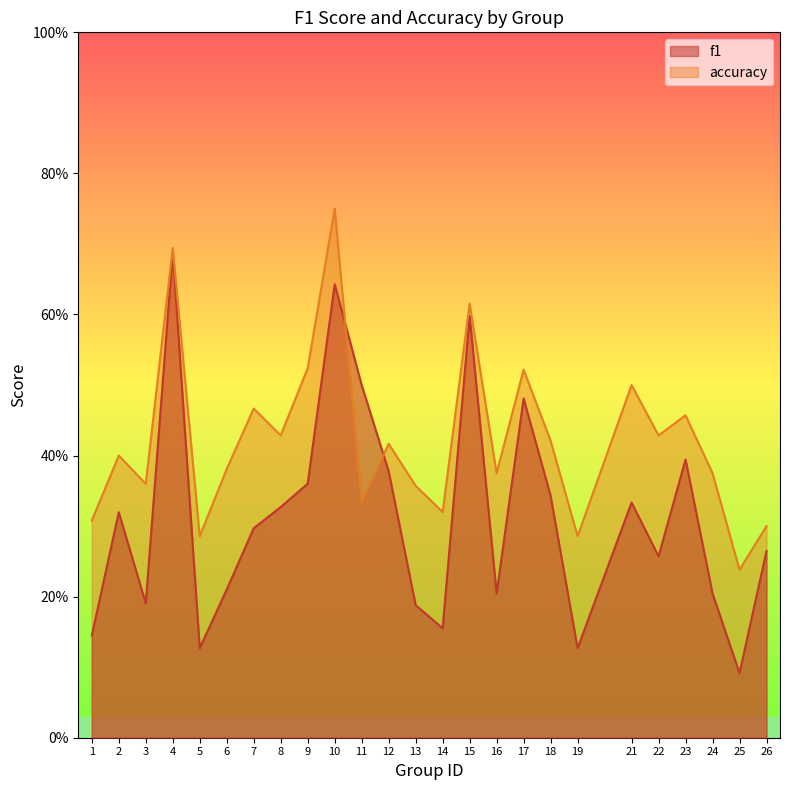

Reading left to right, list all the values displayed in this chart.

f1: 1=0.1	2=0.3	3=0.2	4=0.7	5=0.1	6=0.2	7=0.3	8=0.3	9=0.4	10=0.6	11=0.5	12=0.4	13=0.2	14=0.2	15=0.6	16=0.2	17=0.5	18=0.3	19=0.1	21=0.3	22=0.3	23=0.4	24=0.2	25=0.1	26=0.3
accuracy: 1=0.3	2=0.4	3=0.4	4=0.7	5=0.3	6=0.4	7=0.5	8=0.4	9=0.5	10=0.8	11=0.3	12=0.4	13=0.4	14=0.3	15=0.6	16=0.4	17=0.5	18=0.4	19=0.3	21=0.5	22=0.4	23=0.5	24=0.4	25=0.2	26=0.3